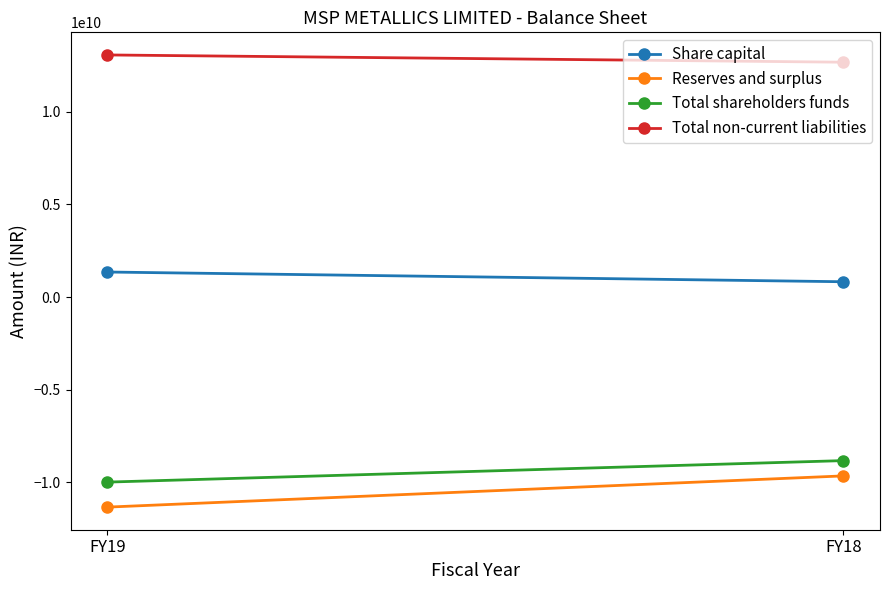

How many categories are shown in the chart?

2